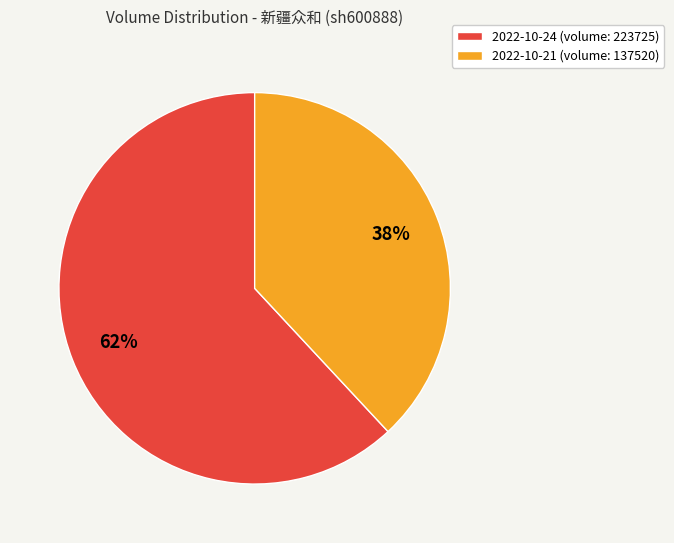

How many slices are in this pie chart?

2